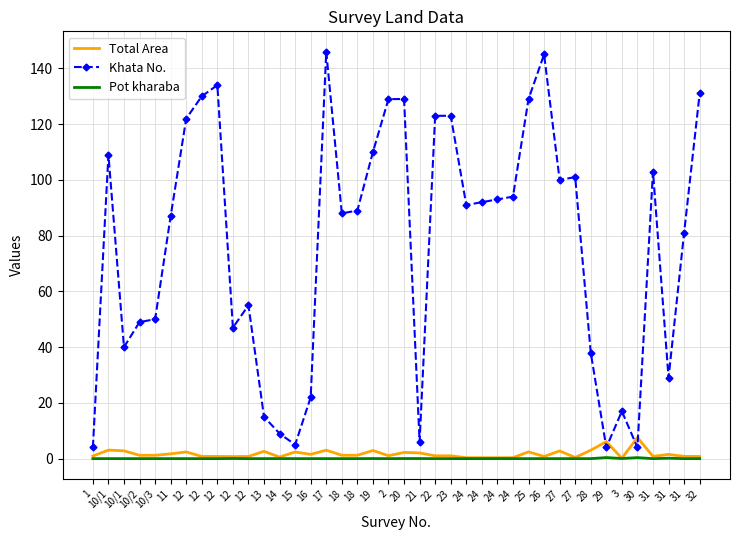

What are all the series names shown in the legend?

Total Area, Khata No., Pot kharaba